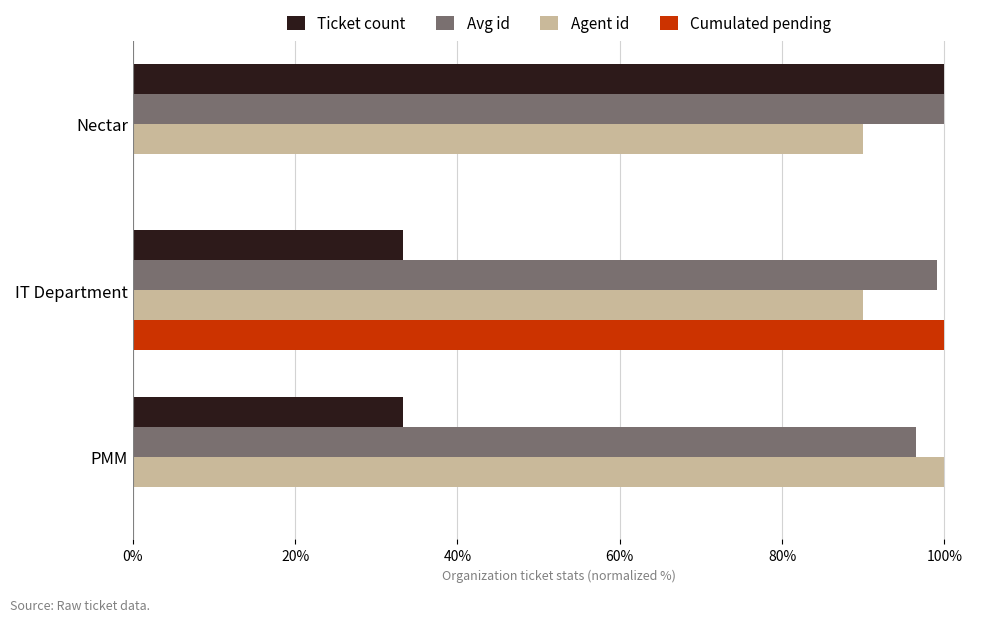

Which series changed the most between IT Department and PMM?

Cumulated pending